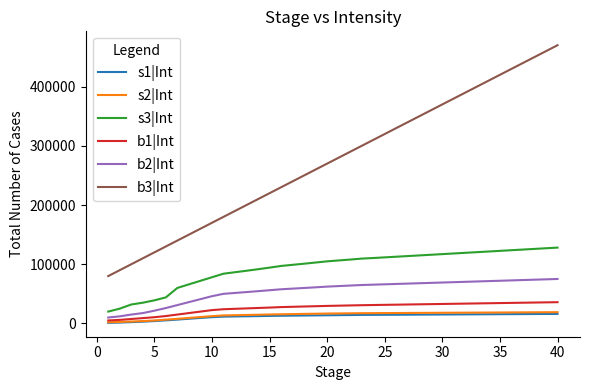

True or false: s2|Int and s3|Int intersect in this chart.

False